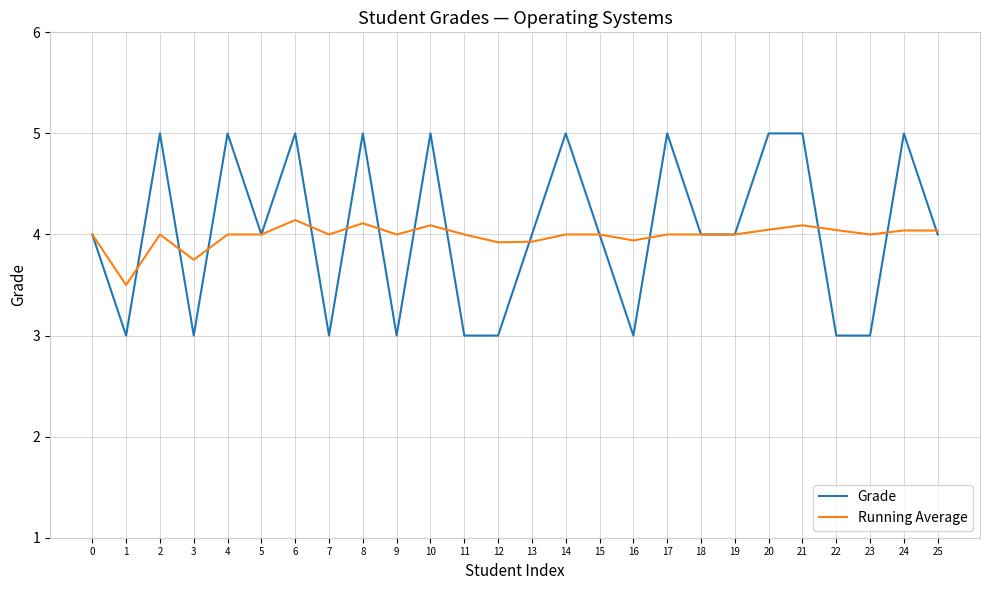

True or false: Running Average has a value of 4.1 at 10.

True